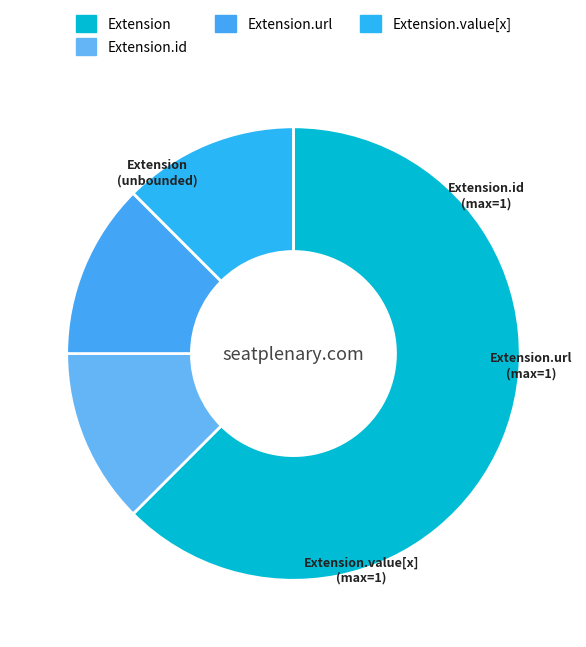

Is it true that Extension.value[x] is 12% of the pie?

True